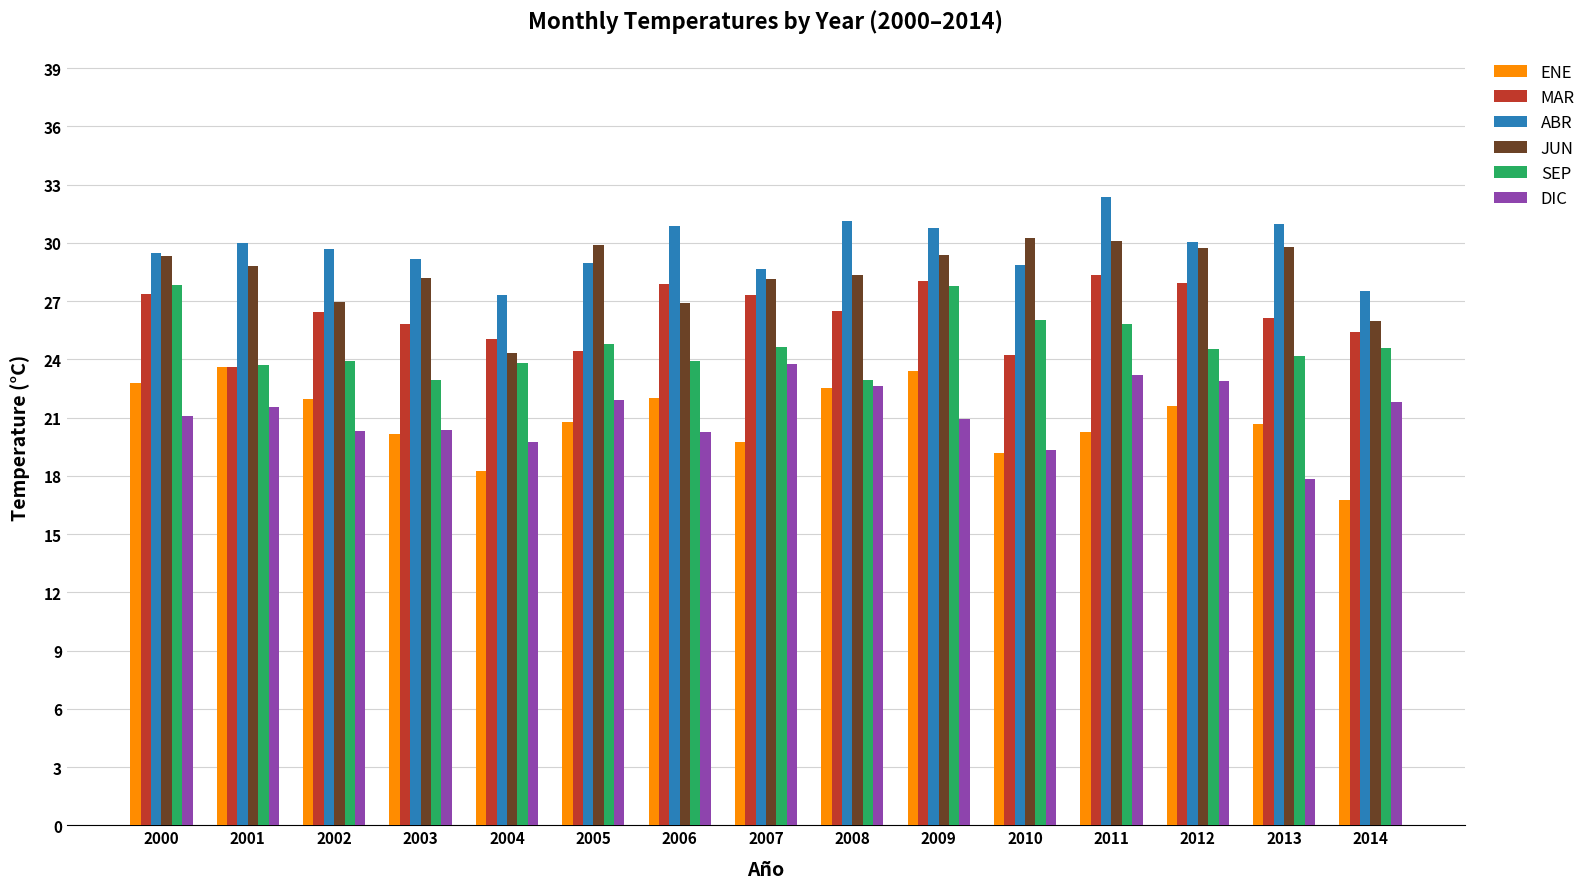

What is the difference between the second highest and second lowest values in the DIC series?

3.9